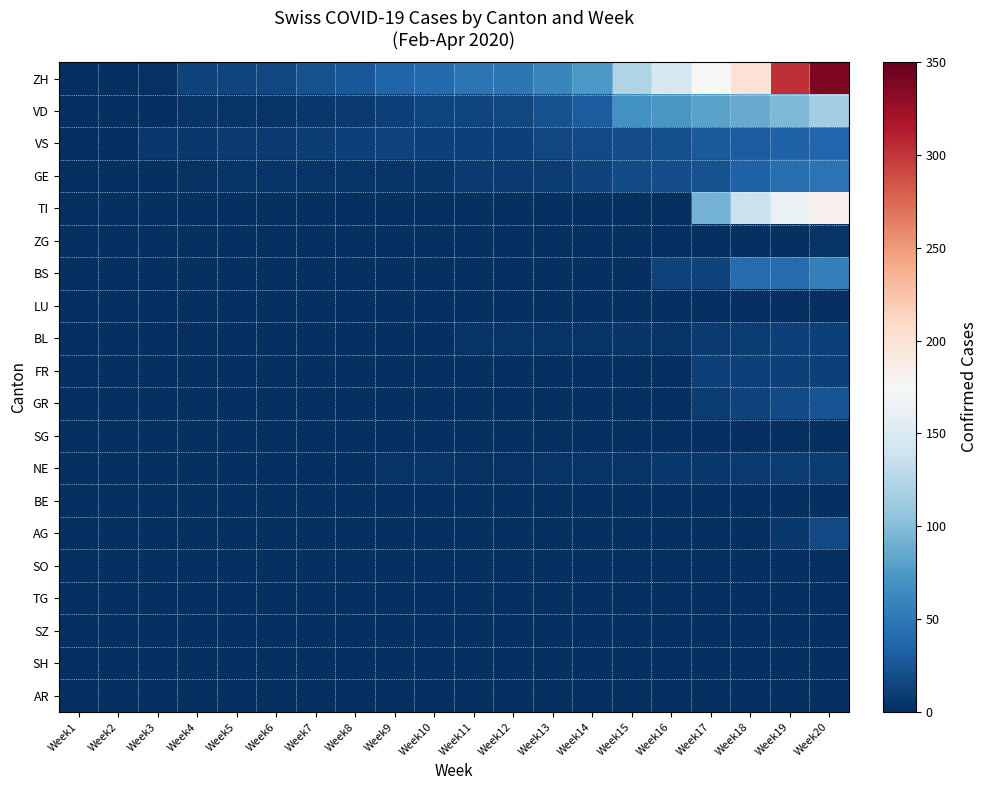

What is the greatest value displayed?

339